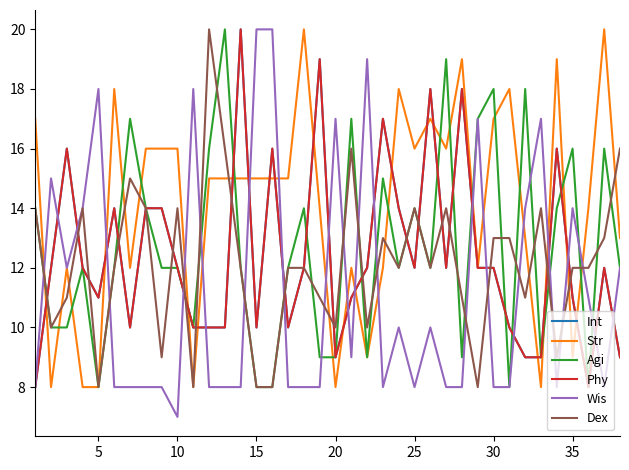

Does the chart display data point markers on the line(s)?

No